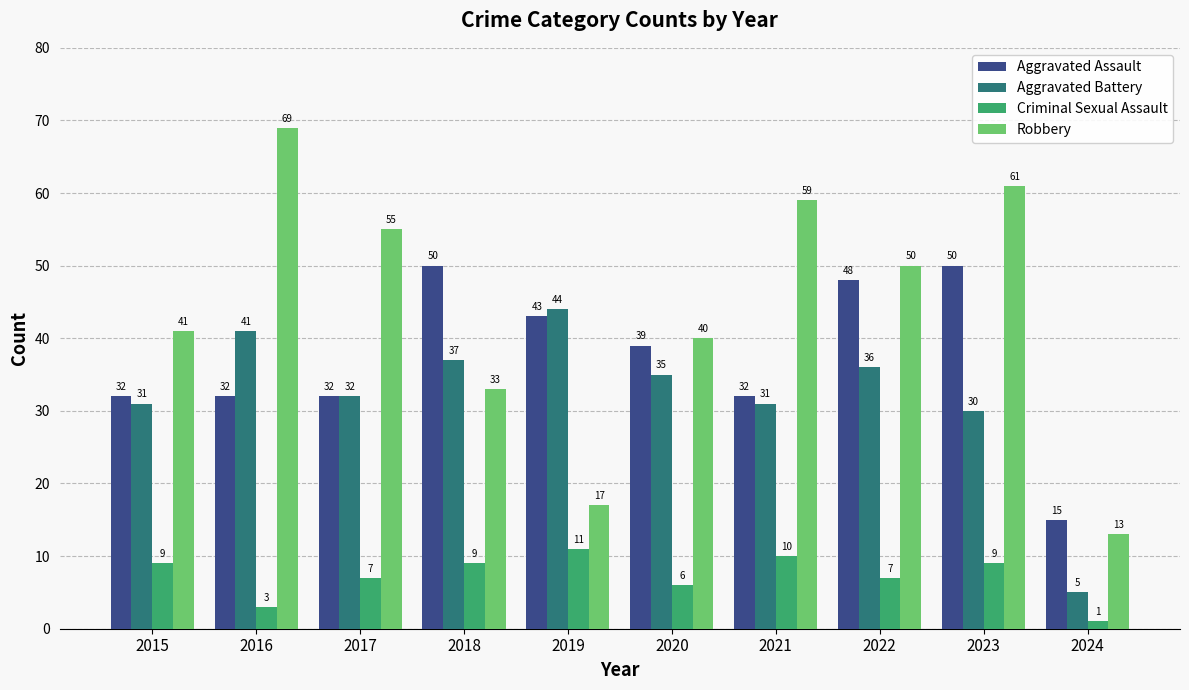

Reading left to right, transcribe all the data shown in this chart.

Aggravated Assault: 32	32	32	50	43	39	32	48	50	15
Aggravated Battery: 31	41	32	37	44	35	31	36	30	5
Criminal Sexual Assault: 9	3	7	9	11	6	10	7	9	1
Robbery: 41	69	55	33	17	40	59	50	61	13